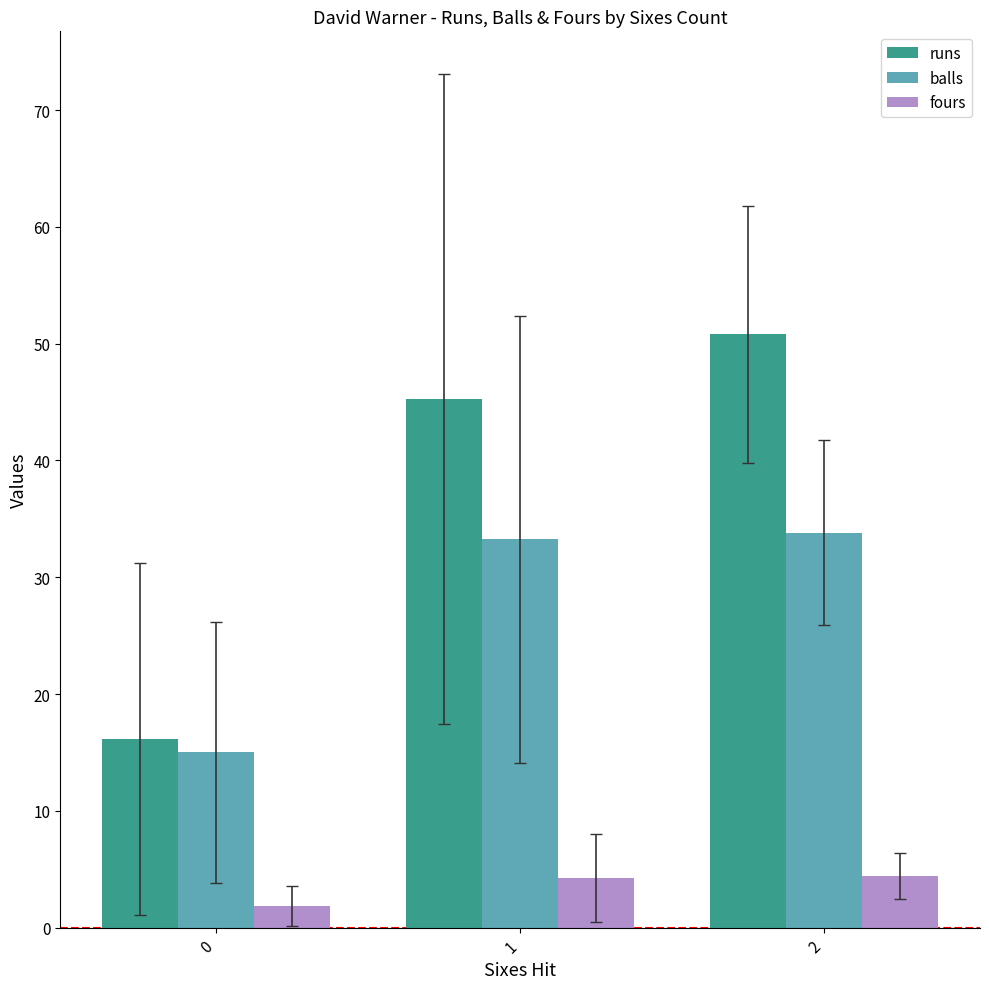

Which series changed the most between 0 and 2?

runs